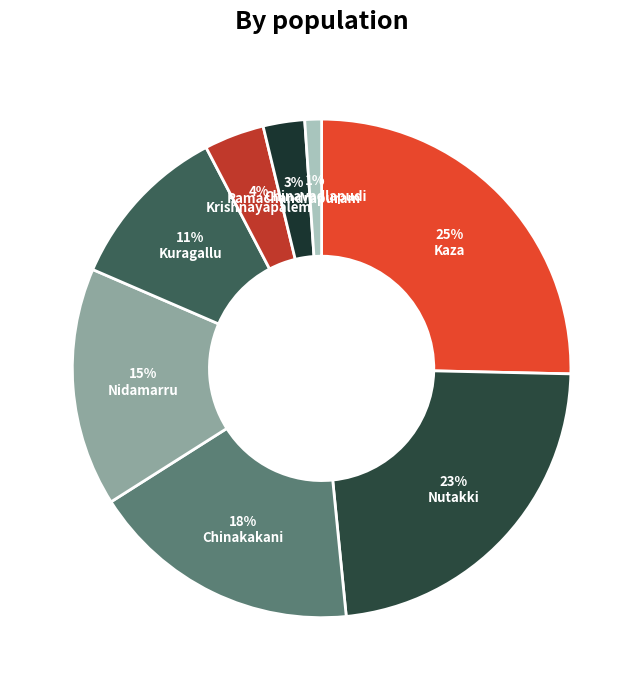

To the nearest percent, what is the difference between the largest and smallest slice percentages?

24%